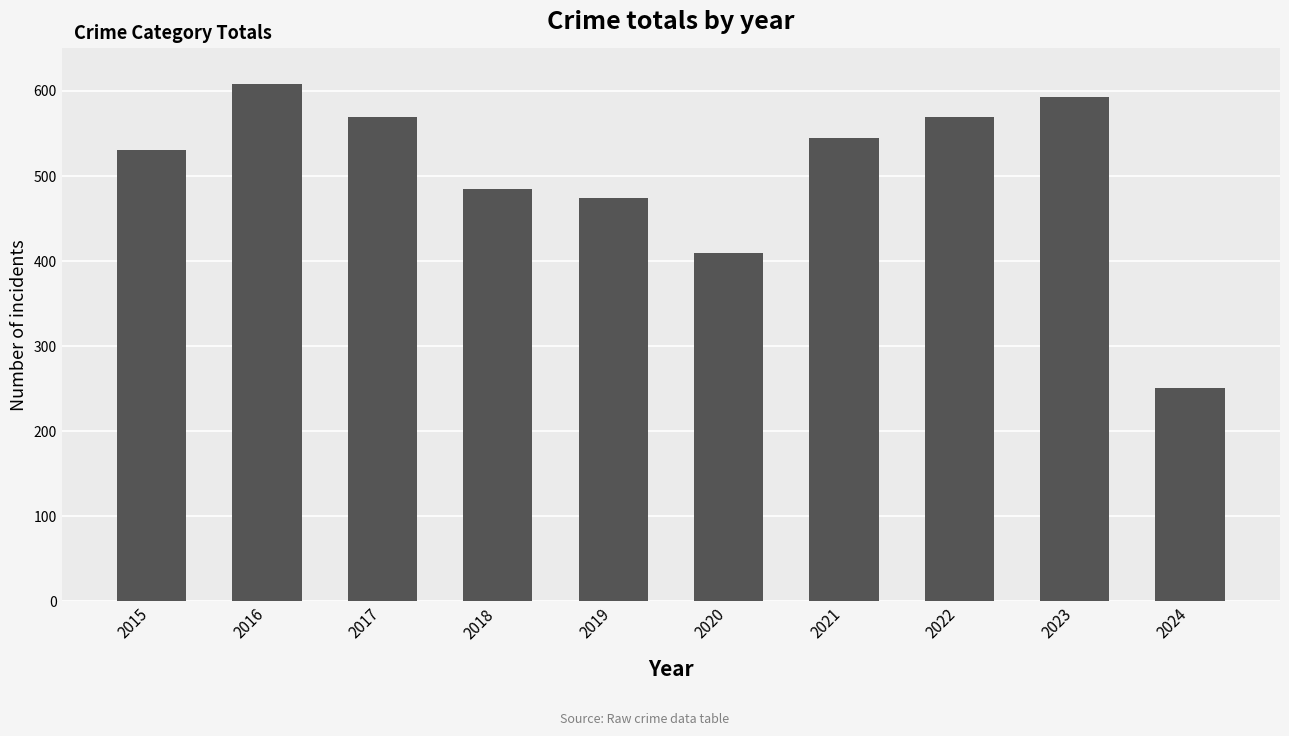

Reading left to right, what are all the values shown in this chart?

2015=531	2016=608	2017=569	2018=485	2019=474	2020=410	2021=545	2022=569	2023=593	2024=251